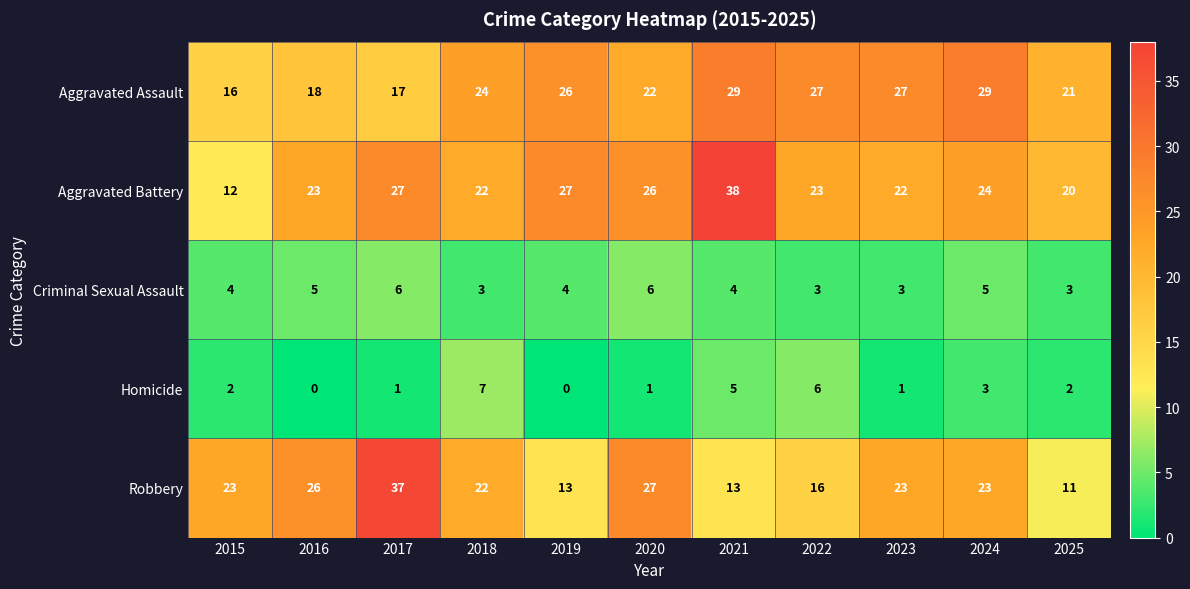

What is the greatest value displayed?

38